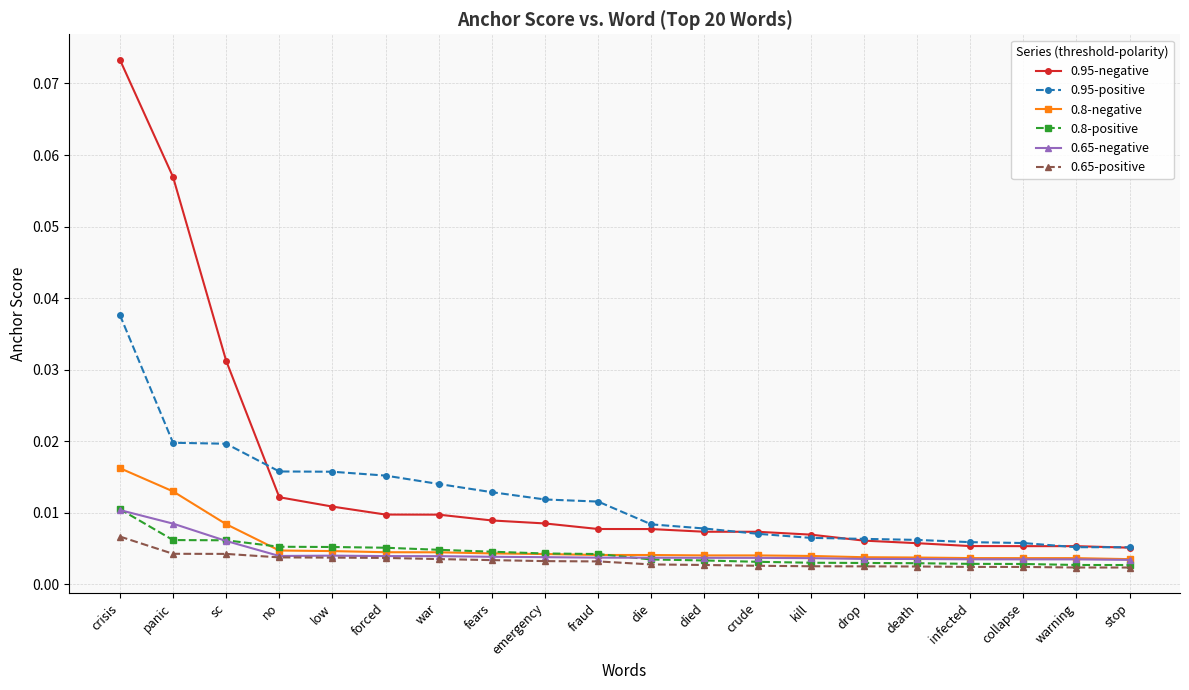

At how many categories does at least one series exceed 0?

20